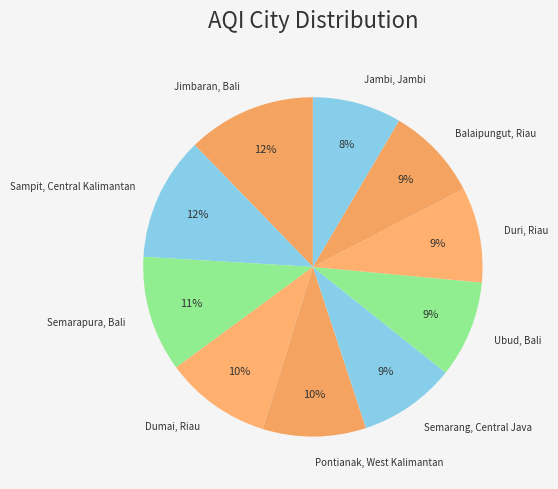

How many slices are in this pie chart?

10